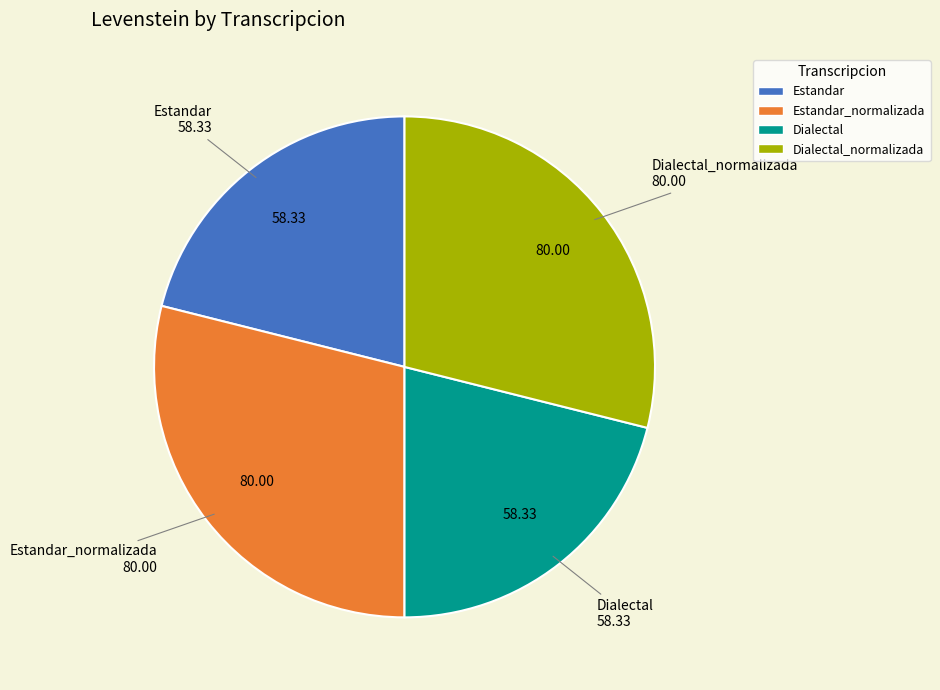

Does Estandar_normalizada represent more than half of the total?

No